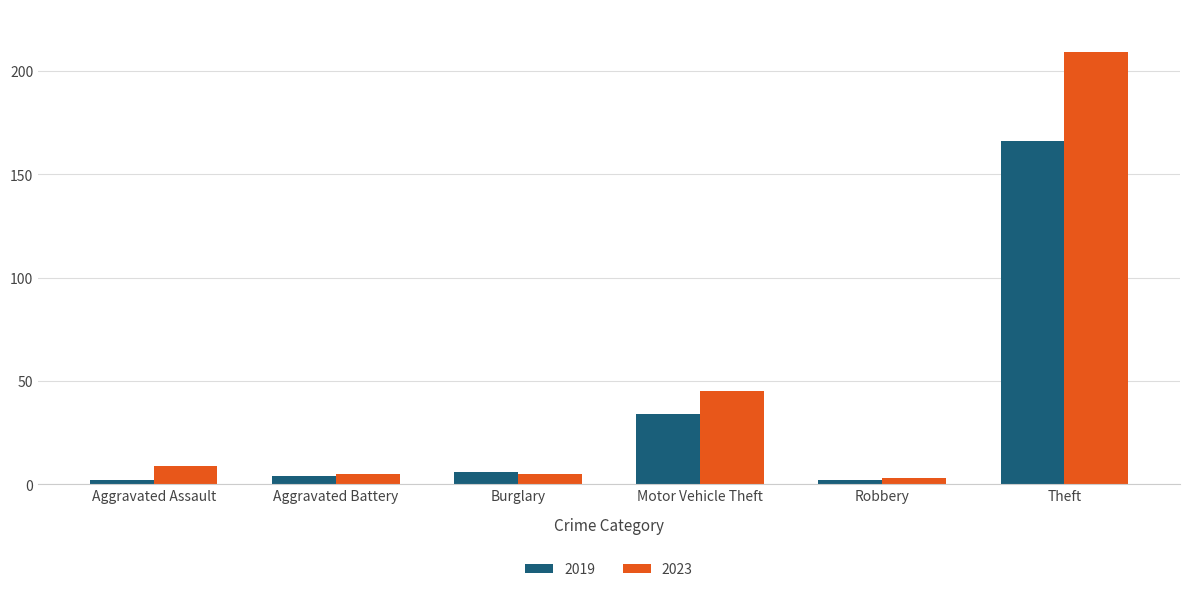

The value of 2023 at Motor Vehicle Theft is 45. True or false?

True